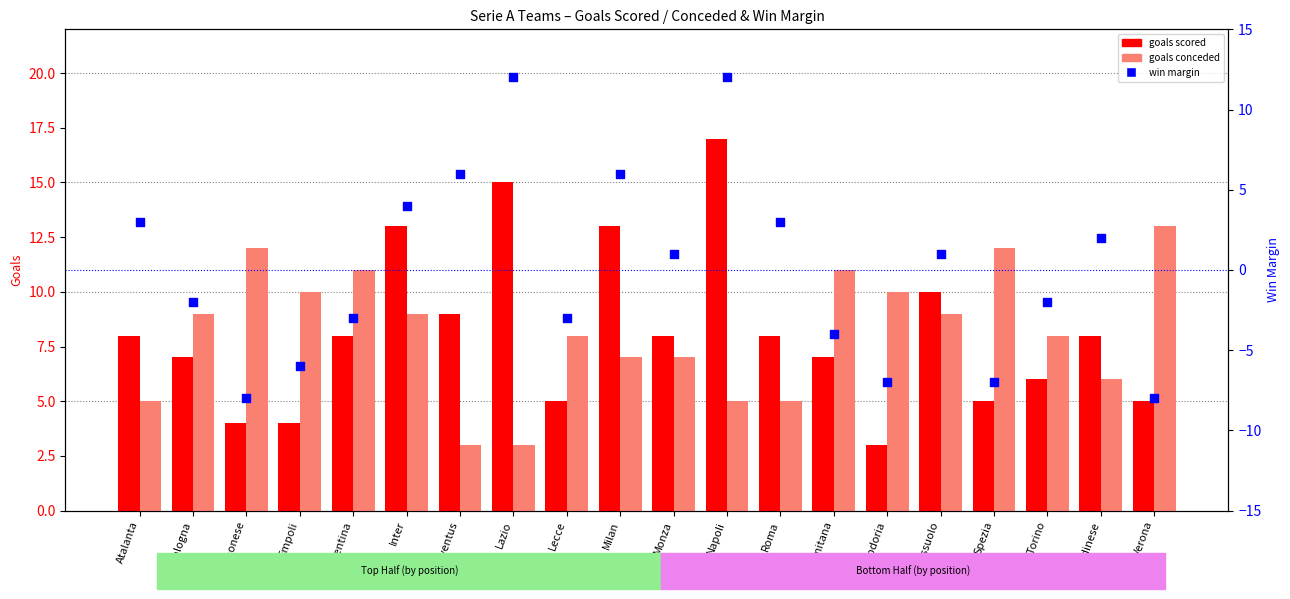

At how many categories does at least one series exceed 16?

1